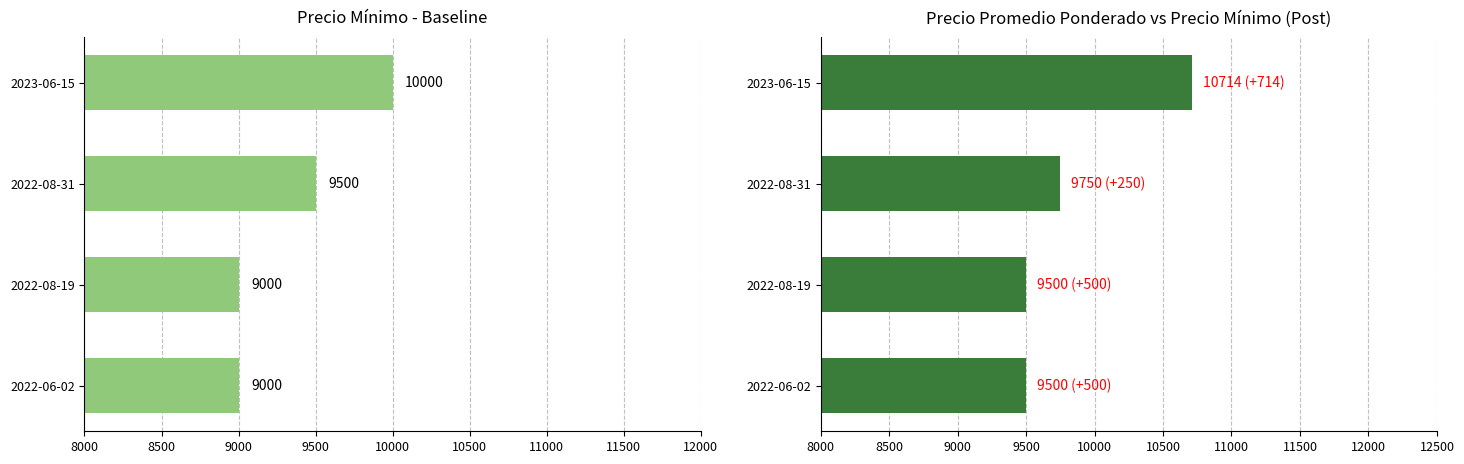

What is the minimum value for Precio mínimo?

9000